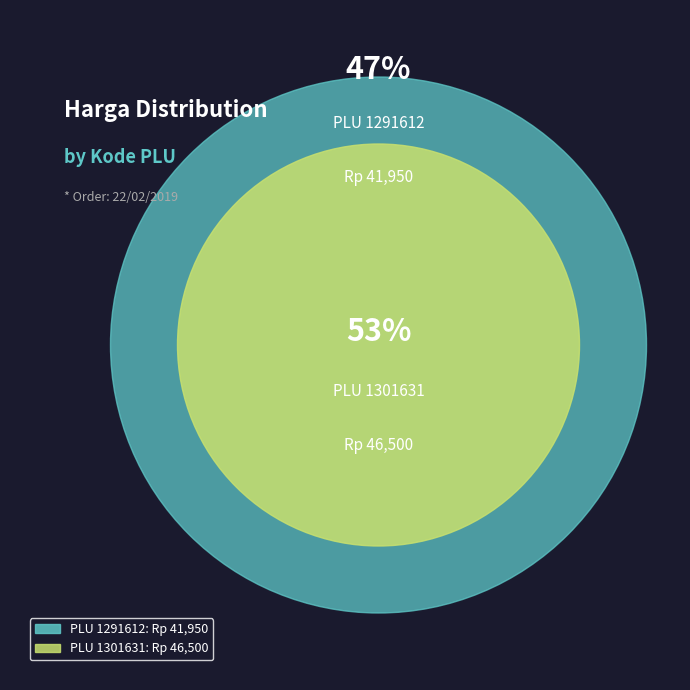

What is the change in value from 1291612 to 1301631?

+4550